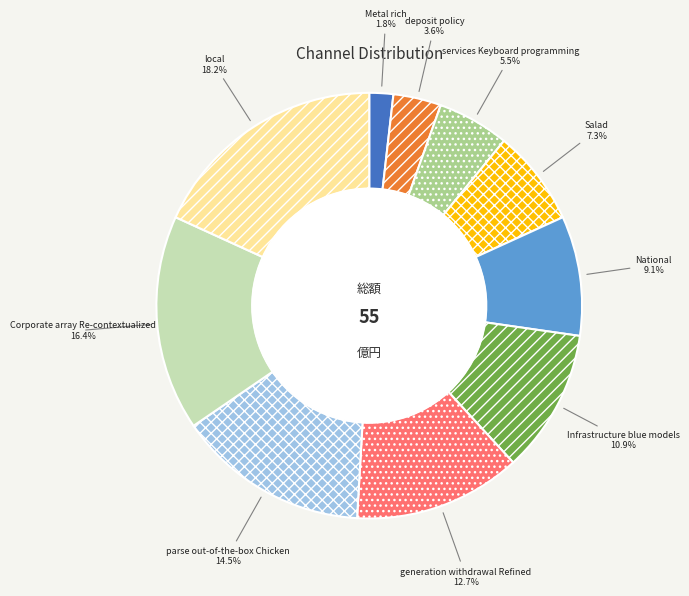

Is it true that National is 9% of the pie?

True